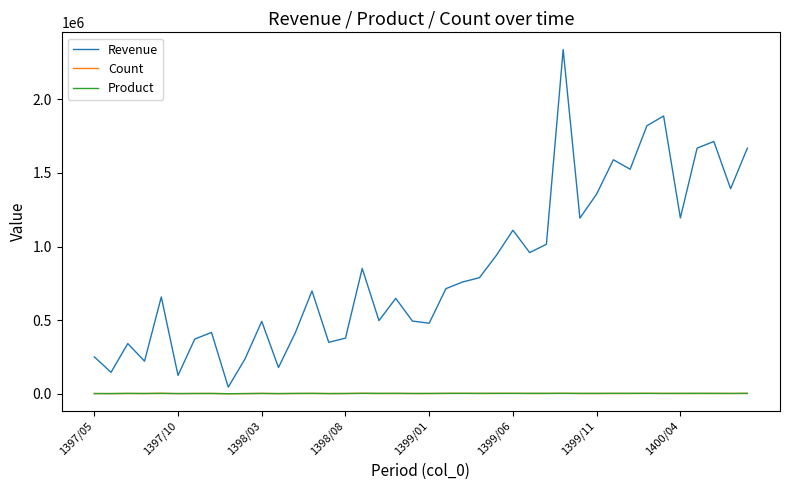

What is the highest value of the Count series?

3687